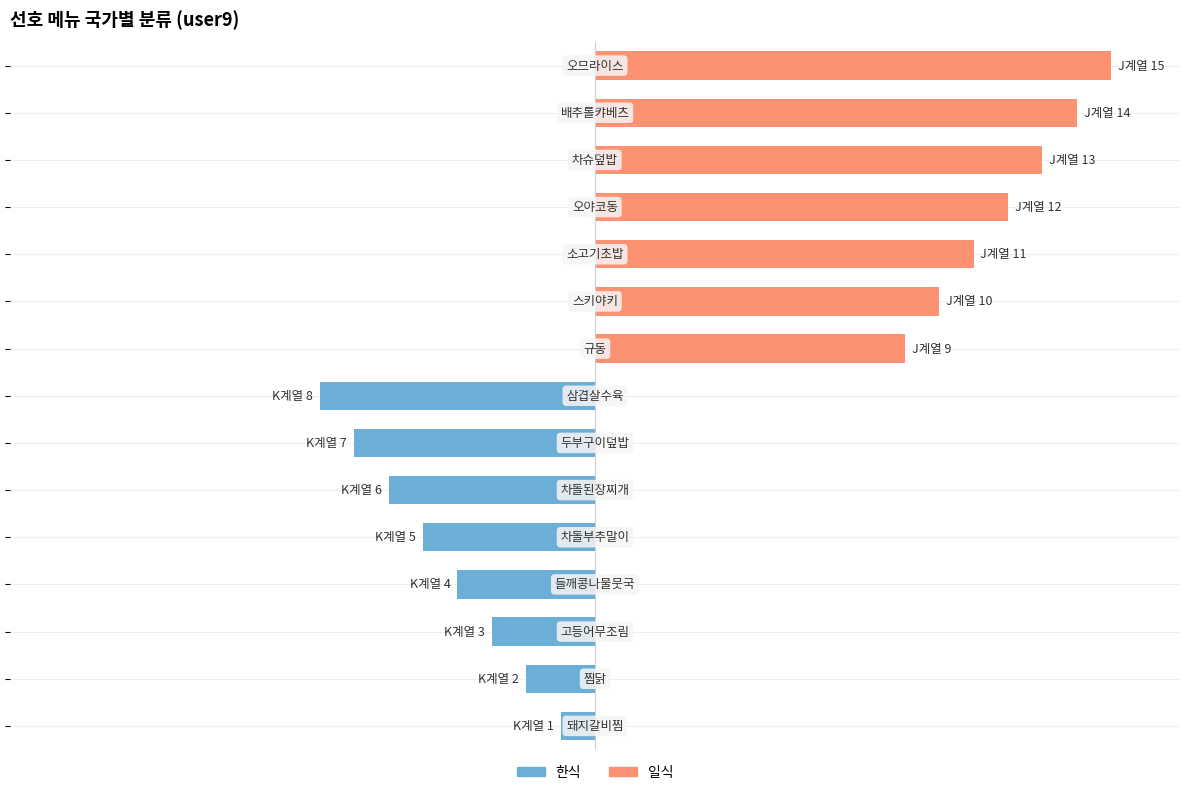

What is the maximum value shown in the chart?

15